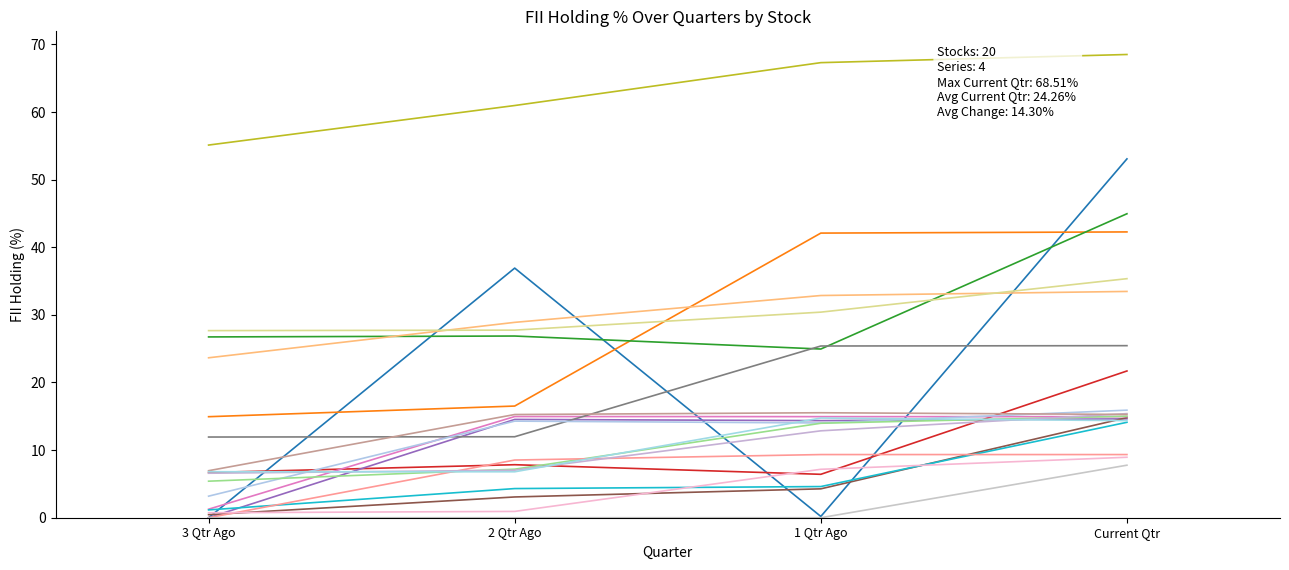

Reading left to right, list all the values displayed in this chart.

% 3 Qtr Ago: 0.0	14.9	26.7	6.7	0.0	0.5	1.3	11.9	55.1	1.2	3.2	23.7	5.4	0.0	6.6	7.0	0.7	0.0	27.7	6.8
% 2 Qtr Ago: 36.9	16.5	26.9	7.8	14.5	3.1	15.0	12.0	61.0	4.3	14.3	28.9	7.2	8.5	7.0	15.3	0.9	0.0	27.7	6.8
% 1 Qtr Ago: 0.2	42.1	24.9	6.4	14.4	4.3	14.9	25.4	67.3	4.6	14.0	32.9	14.0	9.3	12.9	15.5	7.2	0.0	30.4	14.7
% Current Qtr: 53.1	42.3	45.0	21.7	14.6	14.8	14.9	25.4	68.5	14.1	15.9	33.5	15.0	9.3	15.4	15.3	8.9	7.8	35.4	14.4